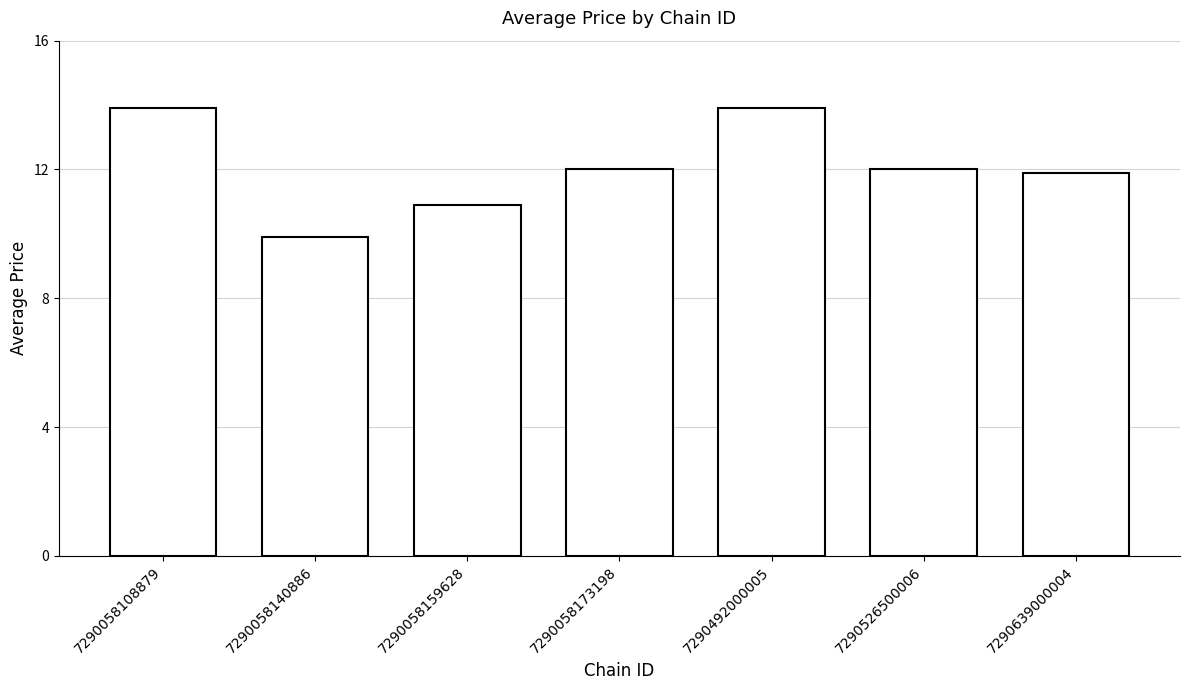

What is the difference between the maximum and minimum values?

4.0